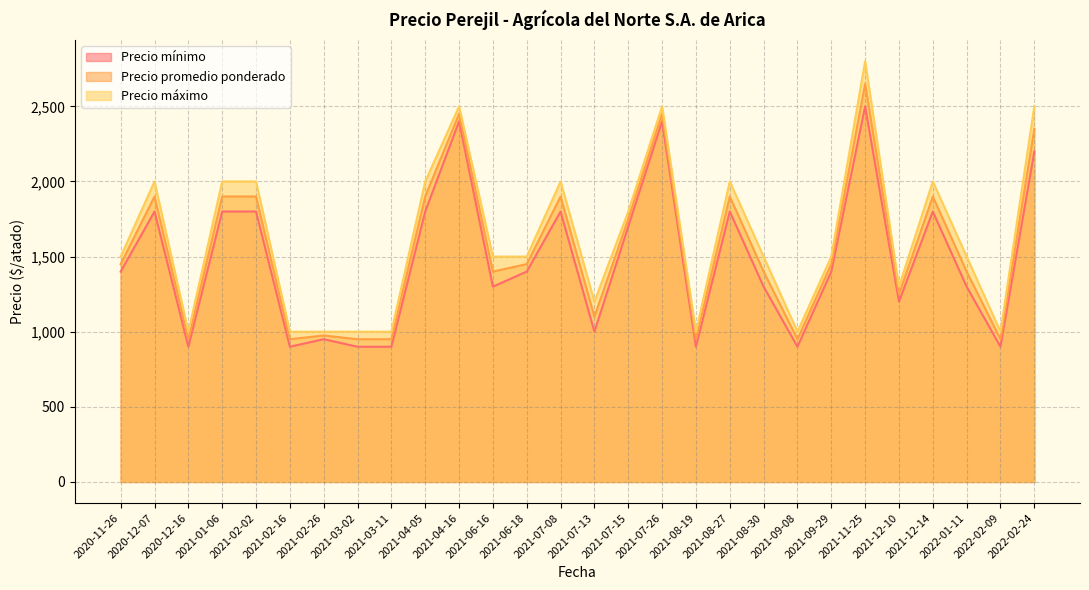

How many interior local peaks does the Precio mínimo series have?

8